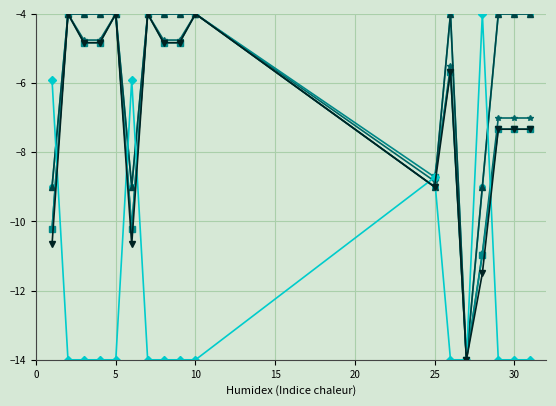

At which category is the sum across all series the highest?

5